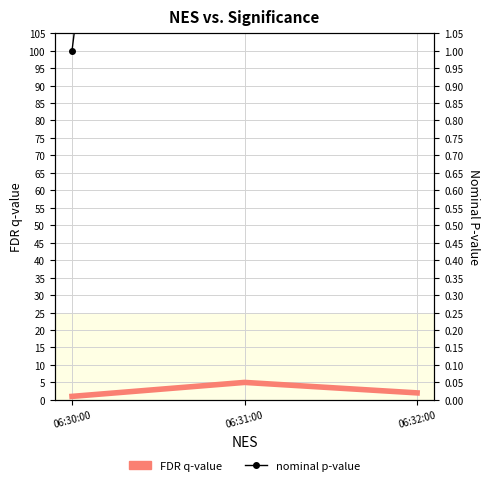

Which has a higher value, 06:31:00 or 06:32:00?

06:31:00